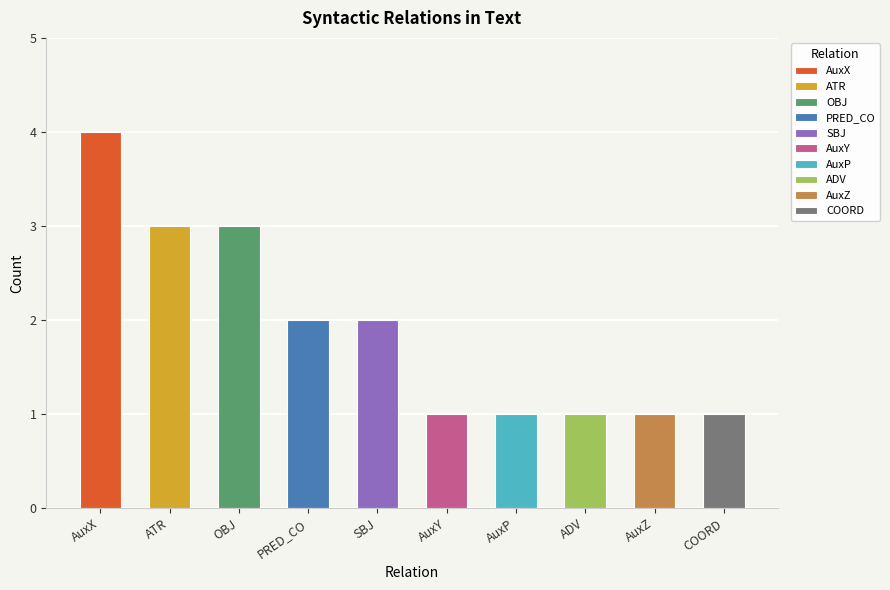

What is the change in value from ATR to SBJ?

-1